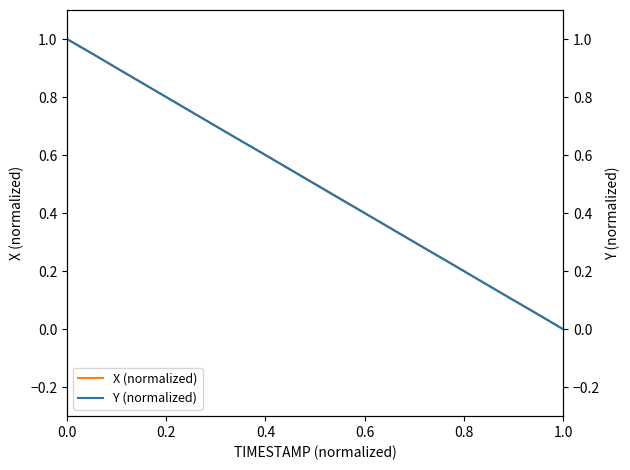

True or false: X (normalized) has a value of 0.0 at 1.0.

True